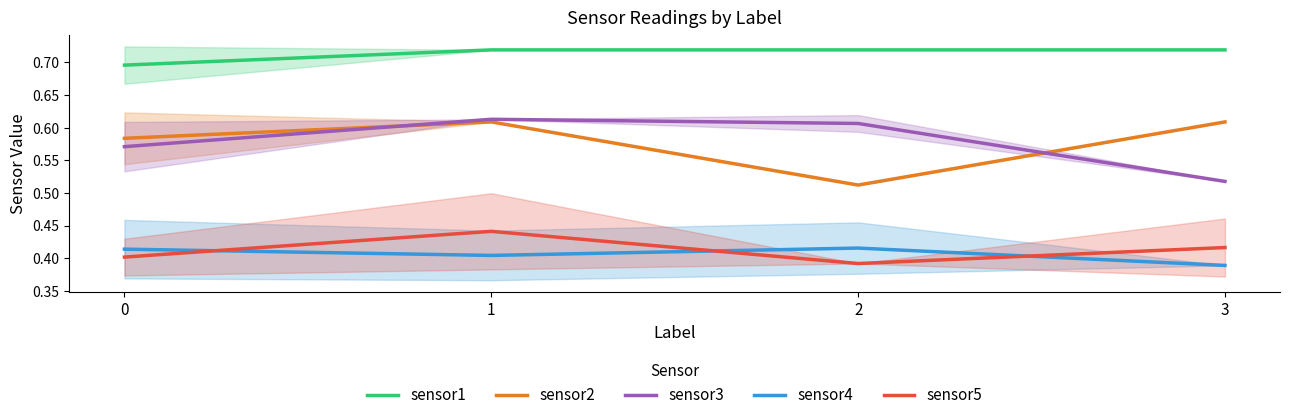

What is the value of the sensor2 point at the 3rd from the left?

0.5